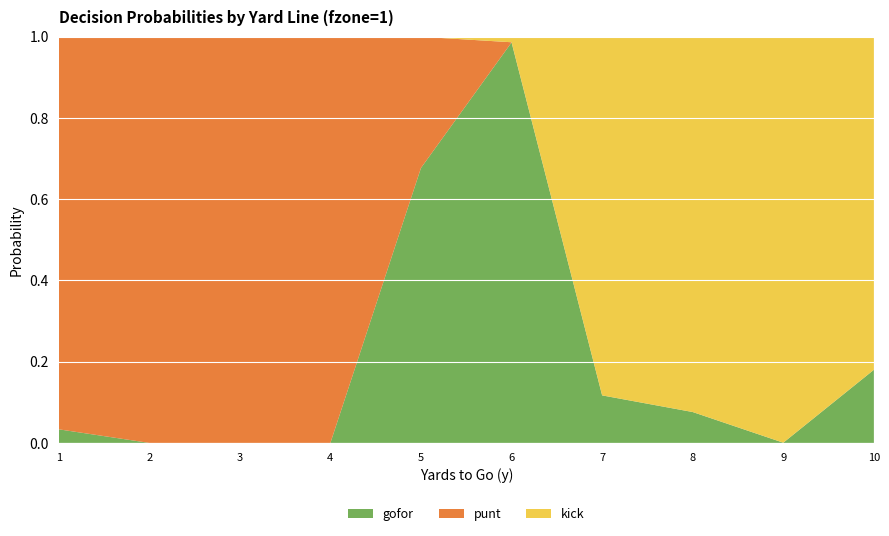

Reading right to left, what are all the values shown in this chart?

gofor: 0.2	0.0	0.1	0.1	1.0	0.7	0.0	0.0	0.0	0.0
kick: 0.8	1.0	0.9	0.9	0.0	0.0	0.0	0.0	0.0	0.0
punt: 0.0	0.0	0.0	0.0	0.0	0.3	1.0	1.0	1.0	1.0